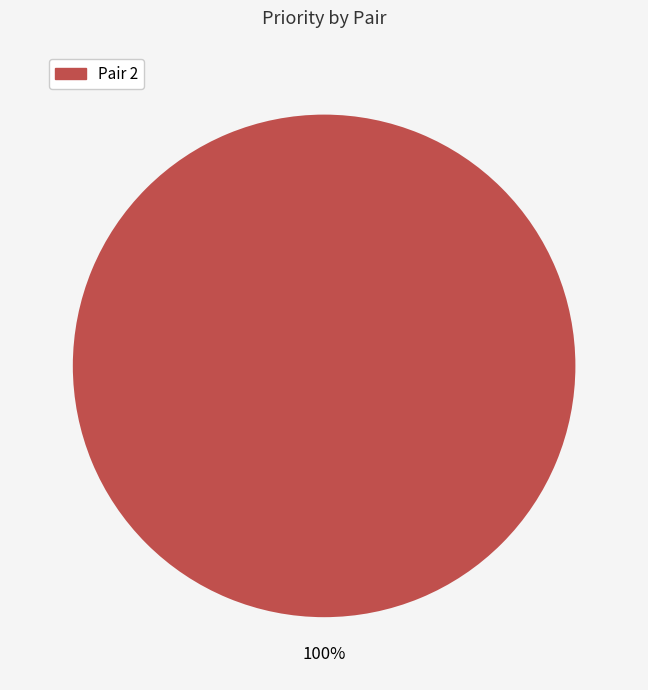

Is there any slice that represents more than half of the pie?

Yes